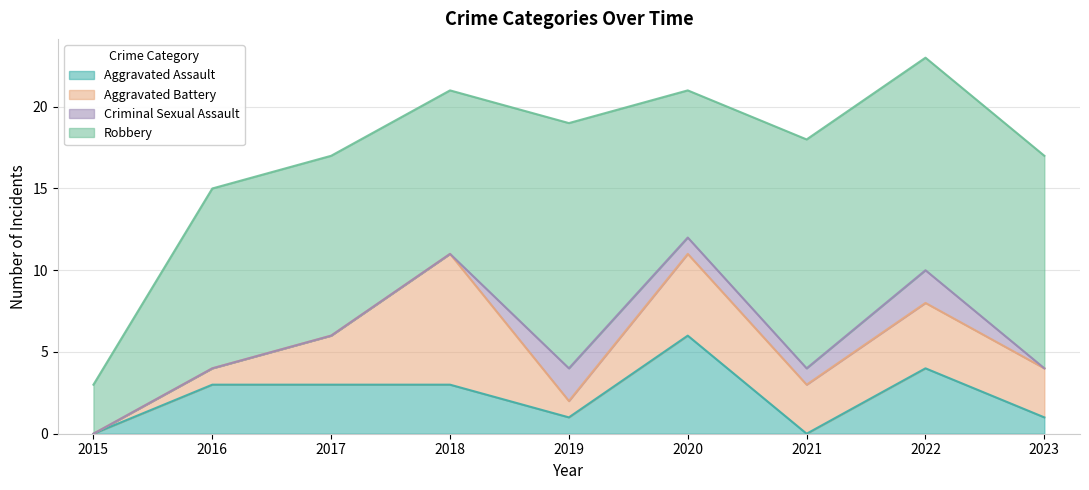

Reading right to left, what are all the values shown in this chart?

Aggravated Assault: 2023=1	2022=4	2021=0	2020=6	2019=1	2018=3	2017=3	2016=3	2015=0
Aggravated Battery: 2023=3	2022=4	2021=3	2020=5	2019=1	2018=8	2017=3	2016=1	2015=0
Criminal Sexual Assault: 2023=0	2022=2	2021=1	2020=1	2019=2	2018=0	2017=0	2016=0	2015=0
Robbery: 2023=13	2022=13	2021=14	2020=9	2019=15	2018=10	2017=11	2016=11	2015=3